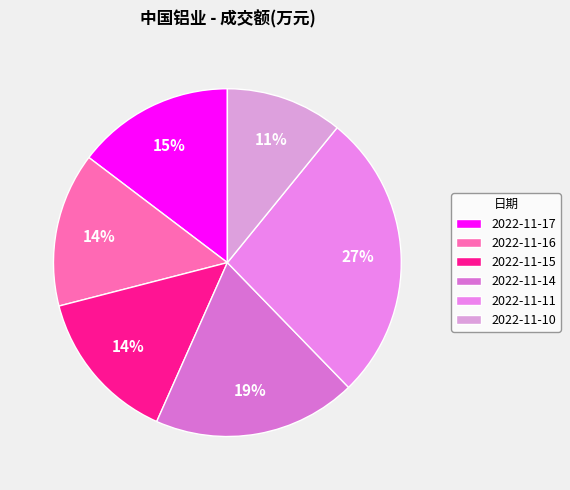

Count the number of slices in the pie.

6